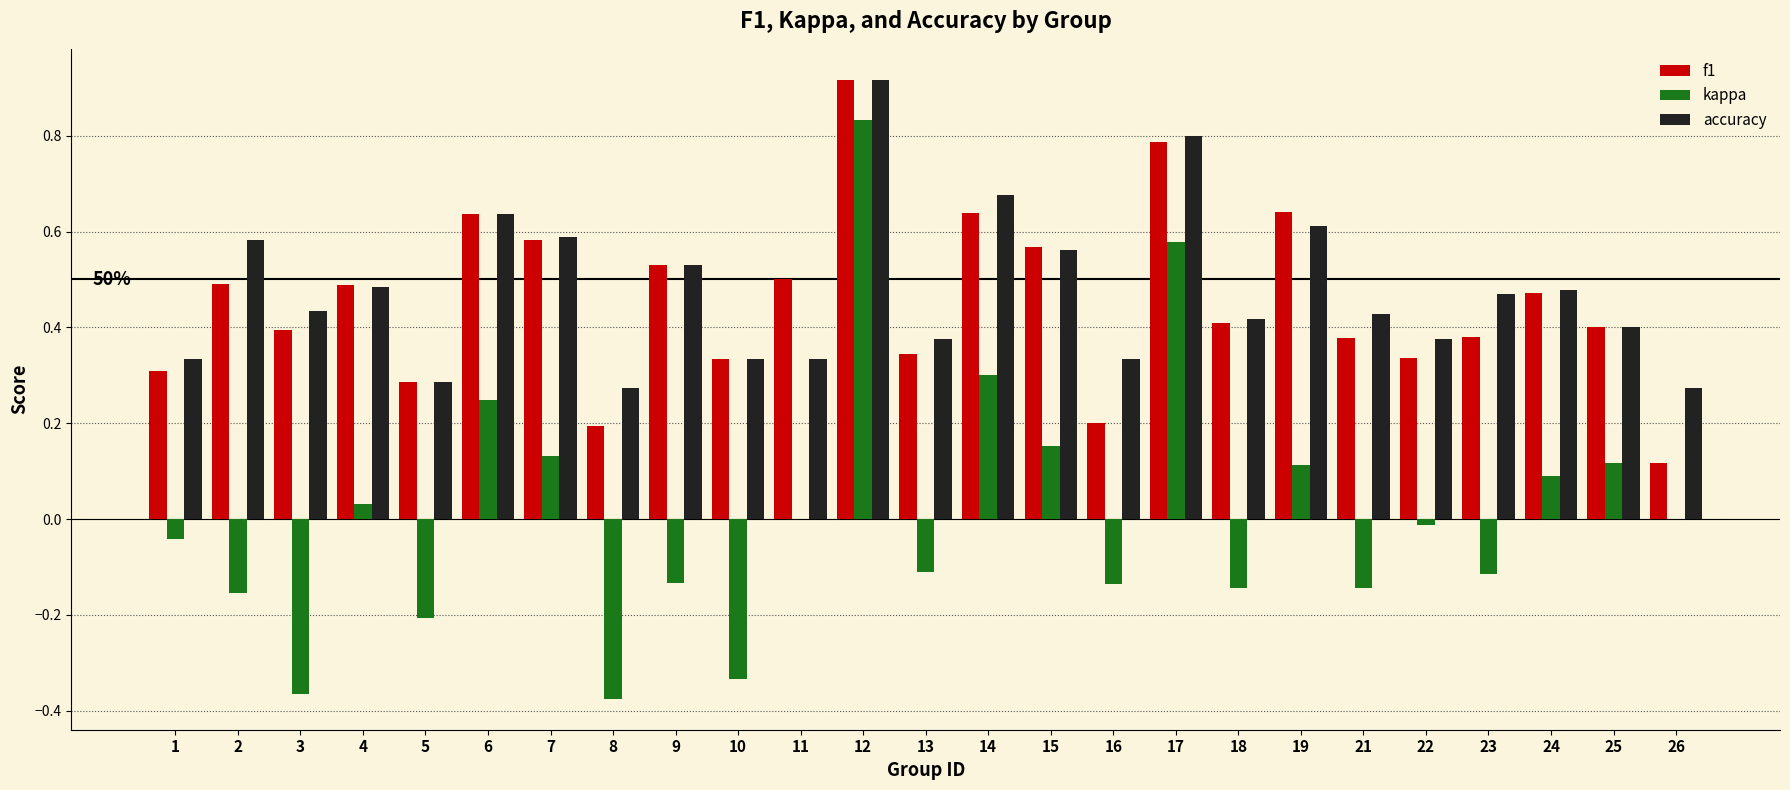

Which series changed the most between 17 and 23?

kappa